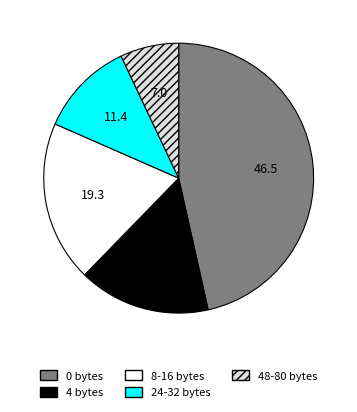

Which category has the biggest portion of the pie?

0 bytes